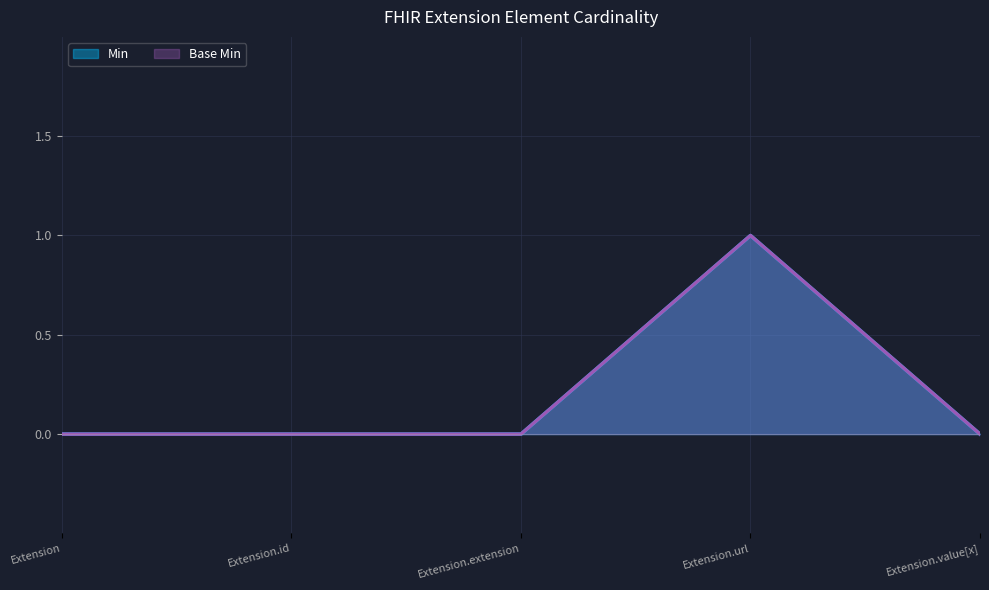

True or false: Min and Base Min cross at least once.

False